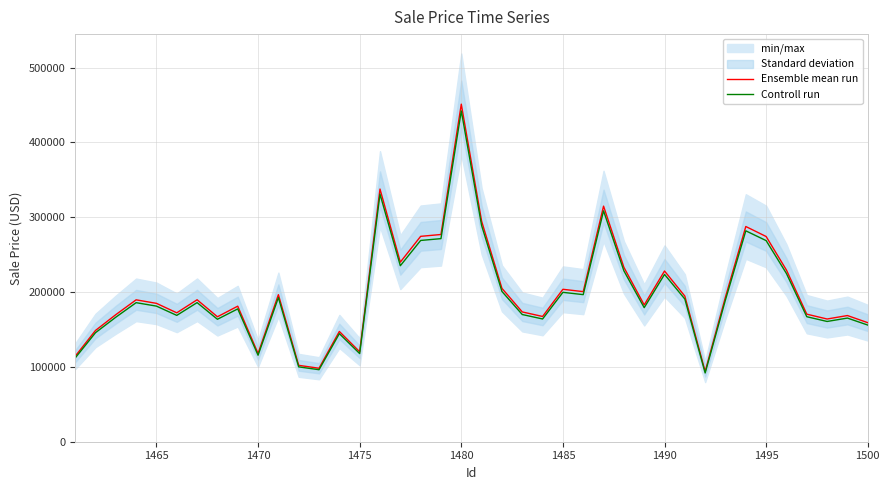

What is the difference between the second highest and second lowest values in the Controll run series?

234654.3